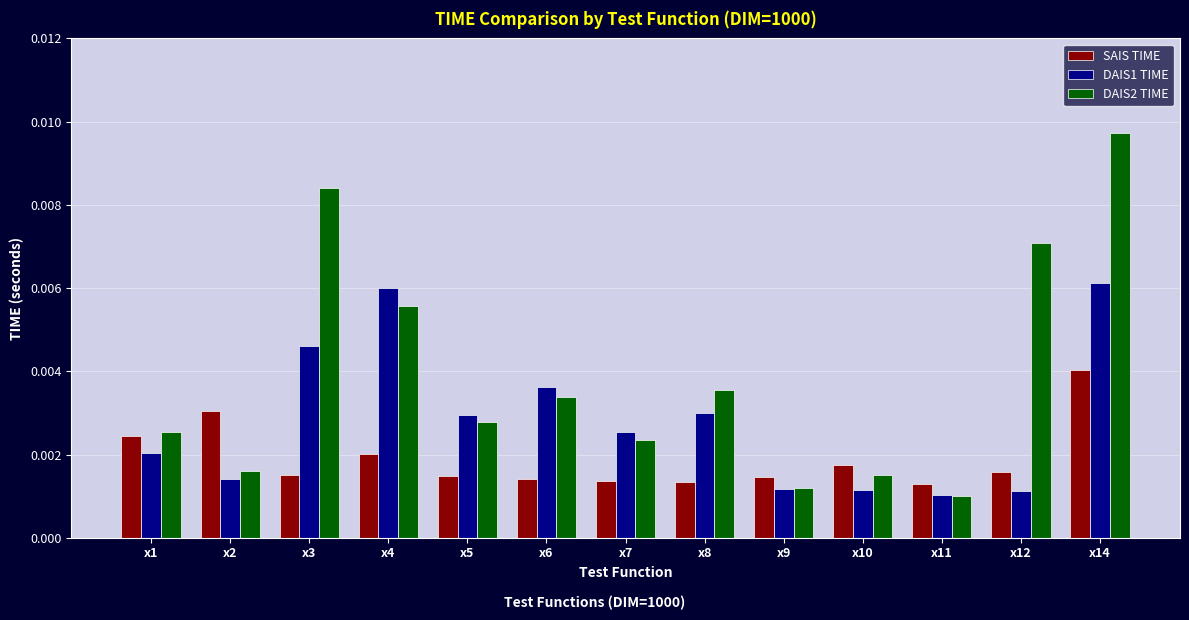

Count the DAIS2 TIME values in the range 0 to 1.

13